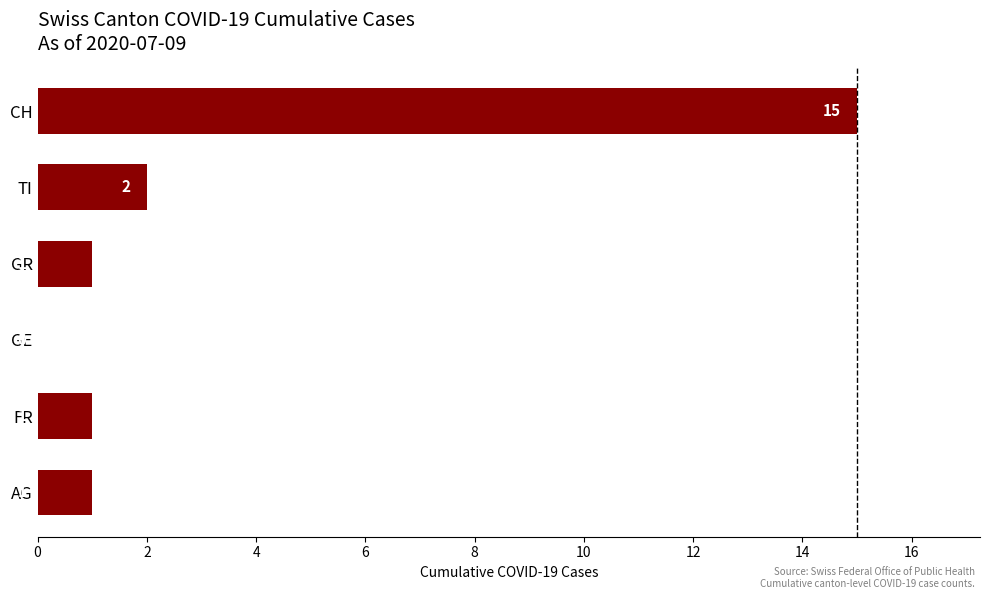

The chart shows a value of 0 at FR. True or false?

False